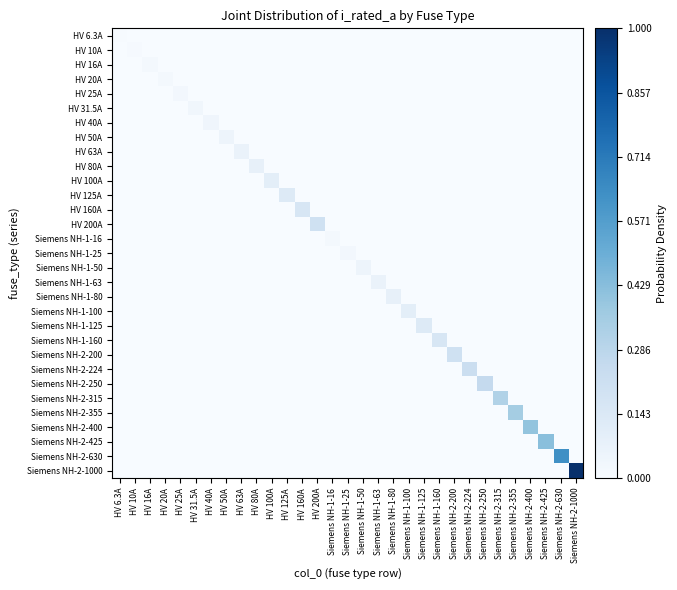

How many distinct data groups are displayed?

31